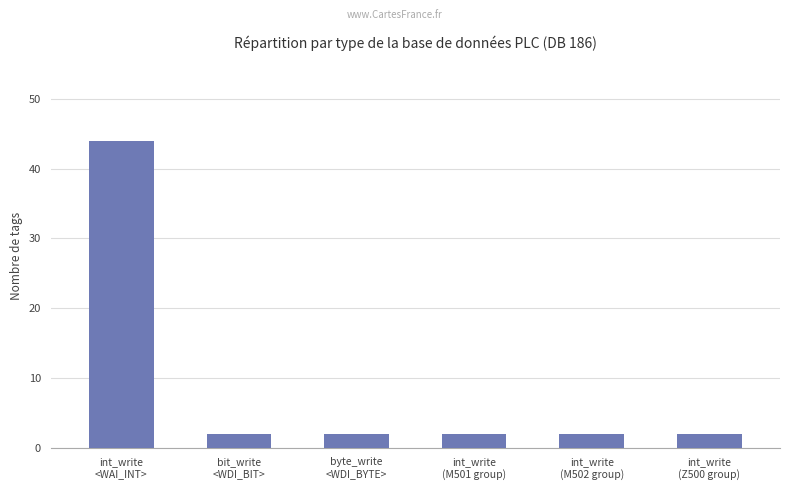

What is the sum of all values?

54